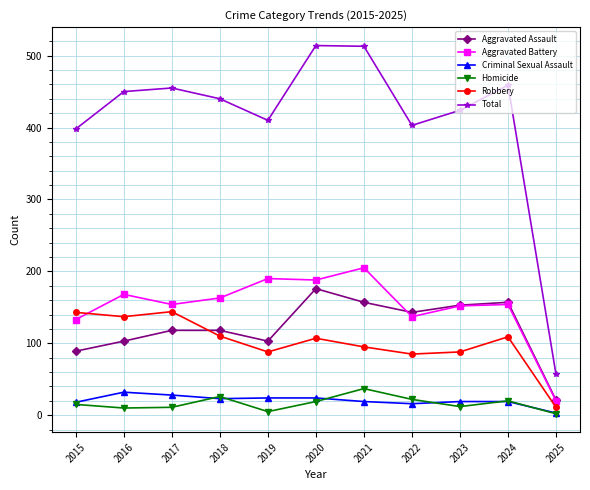

At which label does Robbery reach its minimum?

2025